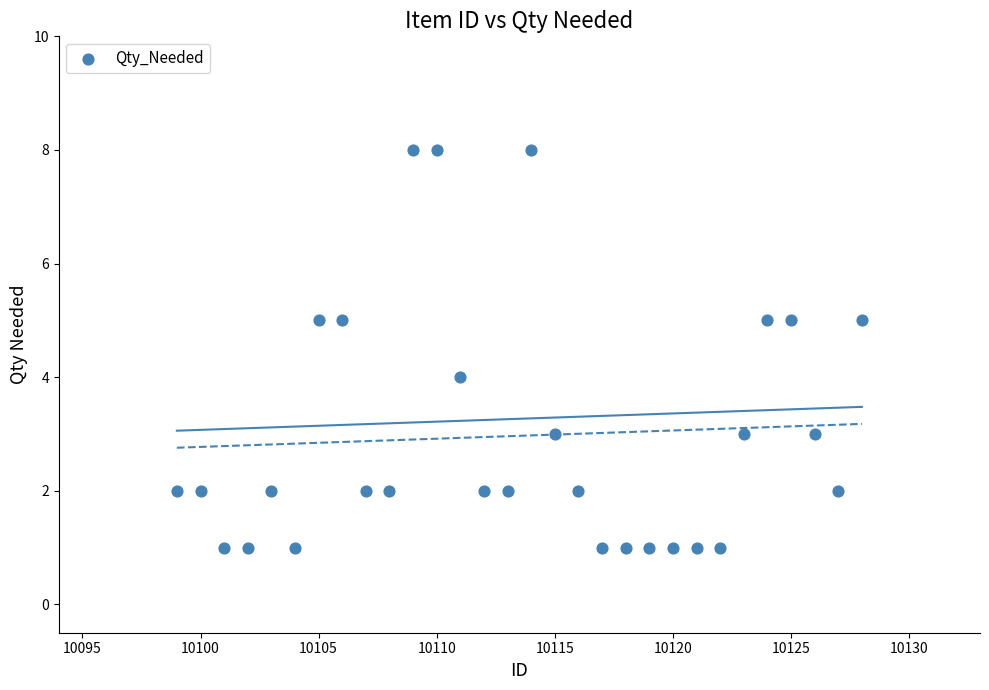

What is the range of Y values (max minus min)?

7